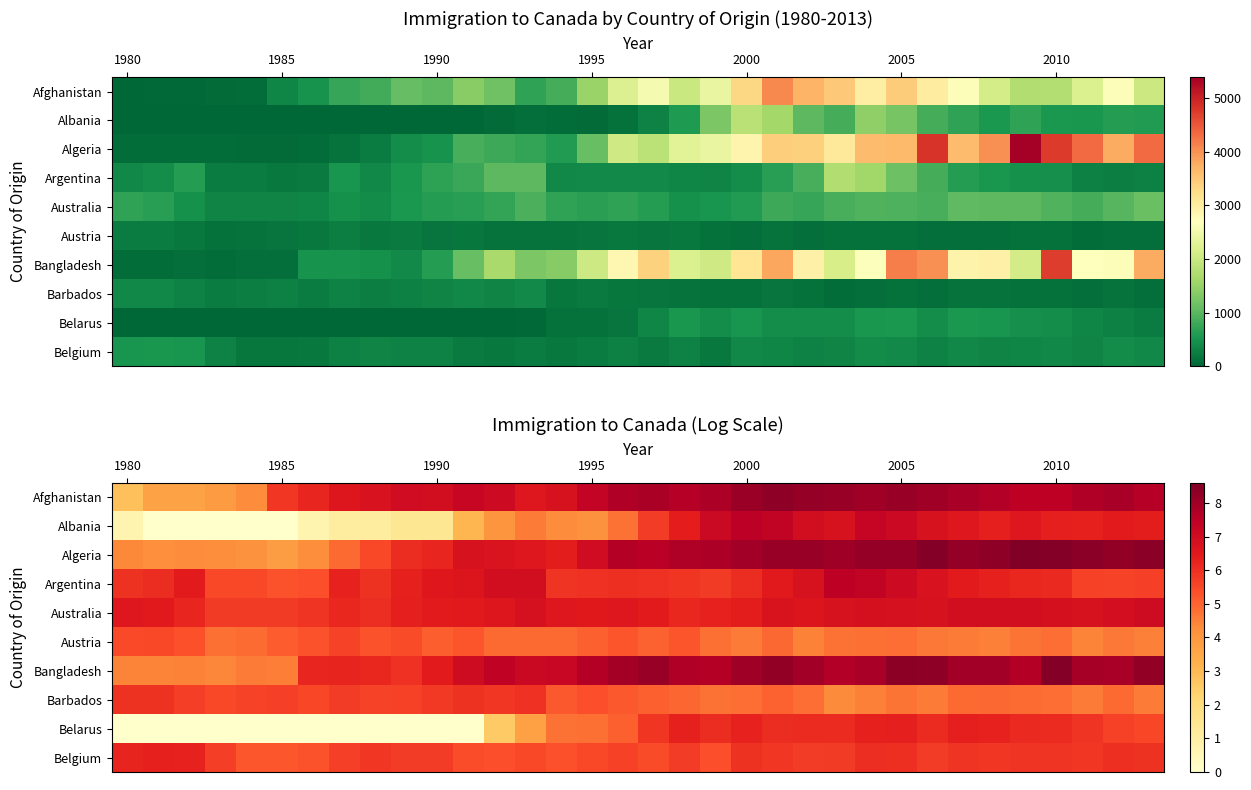

Is it true that Albania equals 0.7 at 1980?

True